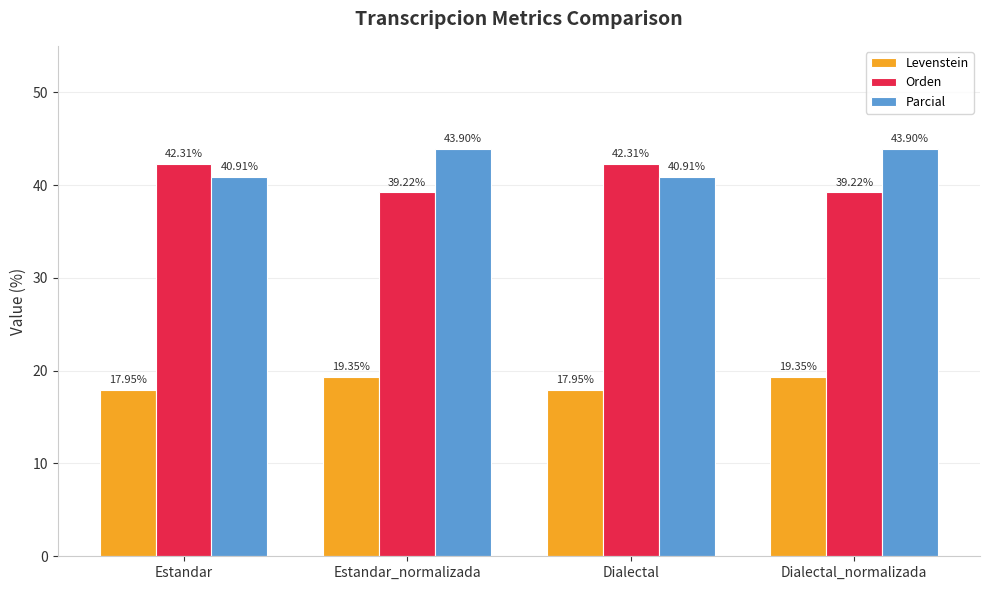

At how many categories does at least one series exceed 37?

4